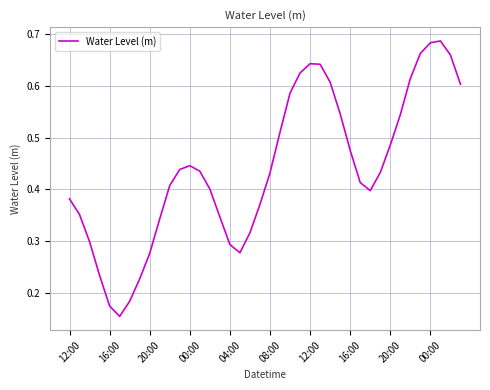

How many lines are shown in the chart?

1